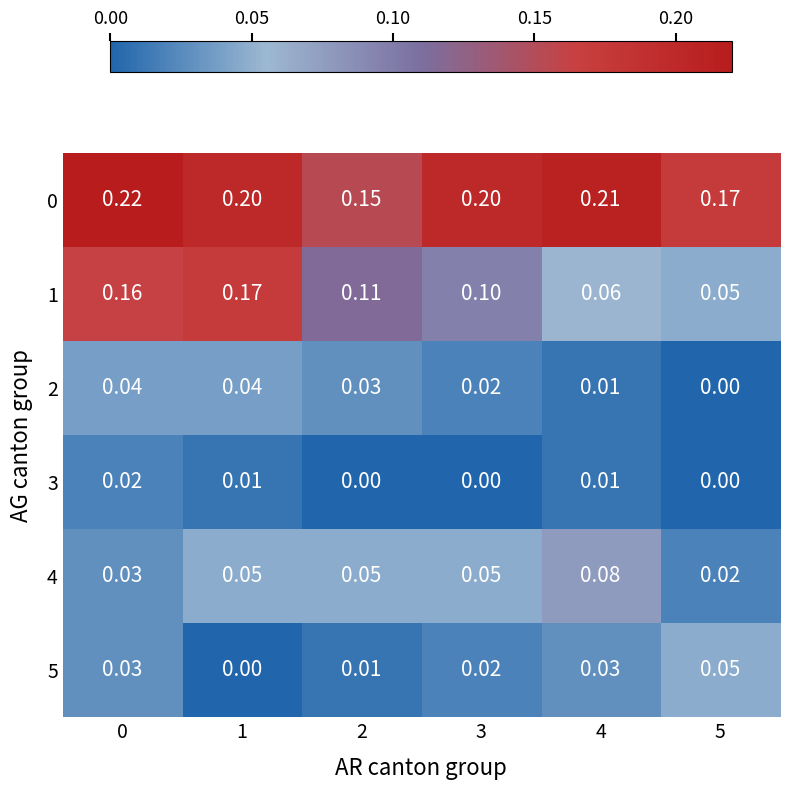

Is the value of 5 at 5 greater than the value of 0 at 0?

No